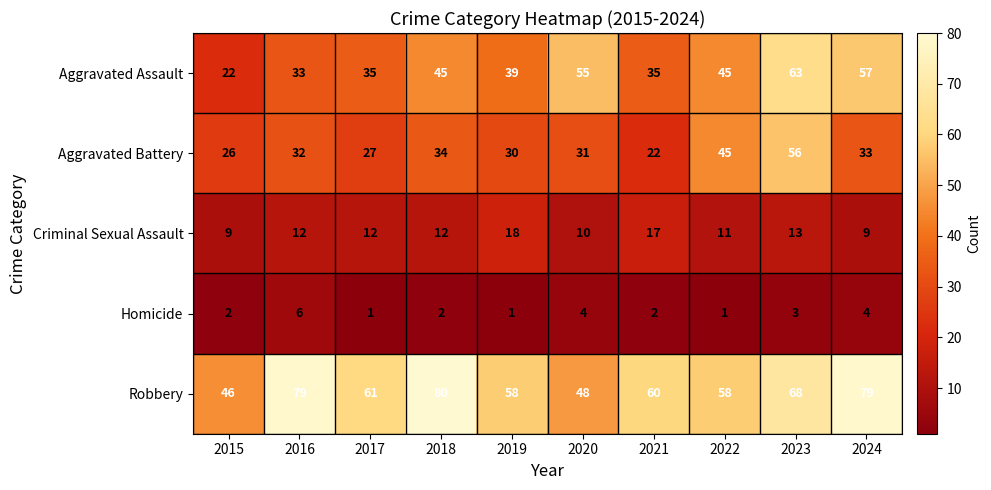

Rank the series by their maximum value, from highest to lowest.

Robbery, Aggravated Assault, Aggravated Battery, Criminal Sexual Assault, Homicide